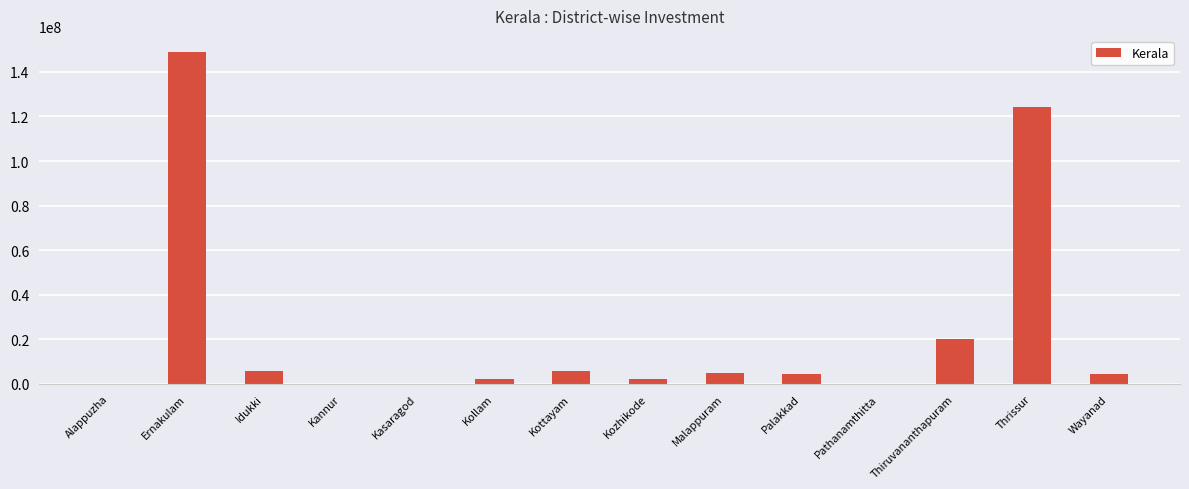

How many series are shown in this chart?

1